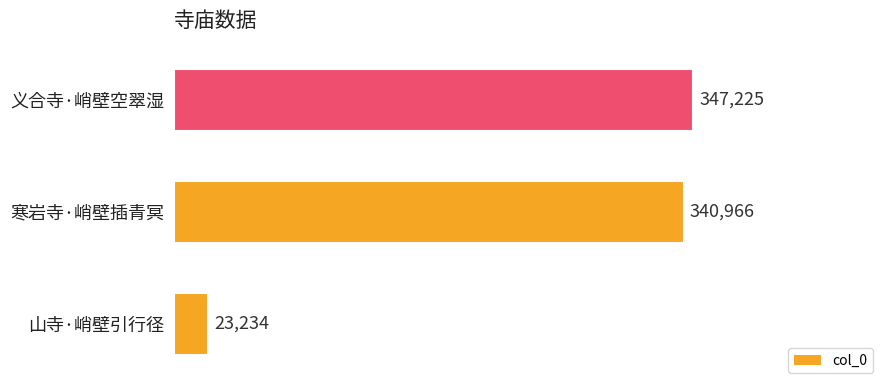

Reading top to bottom, transcribe all the data shown in this chart.

义合寺·峭壁空翠湿=347225	寒岩寺·峭壁插青冥=340966	山寺·峭壁引行径=23234